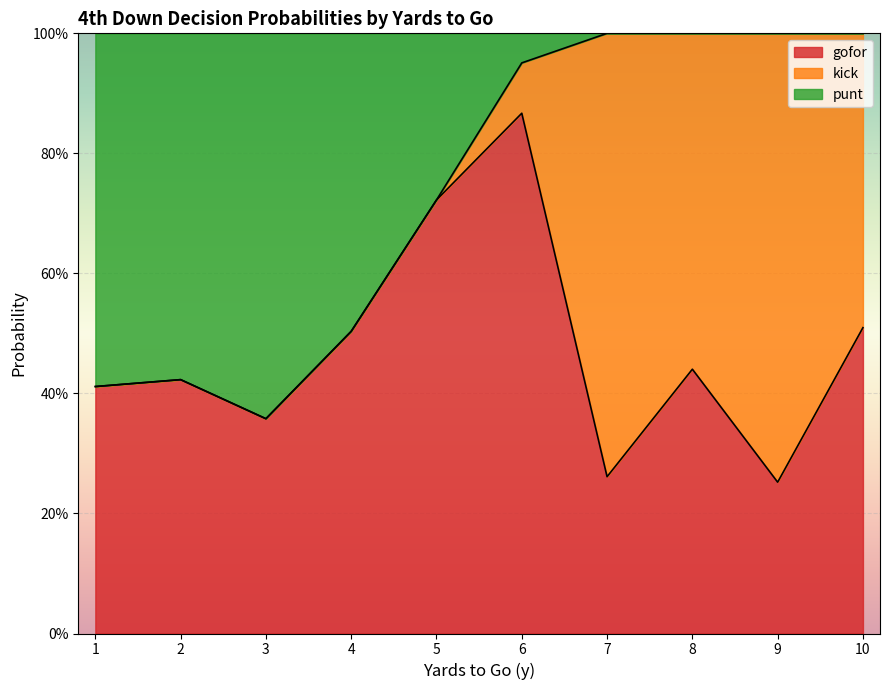

What are all the series names shown in the legend?

gofor, kick, punt